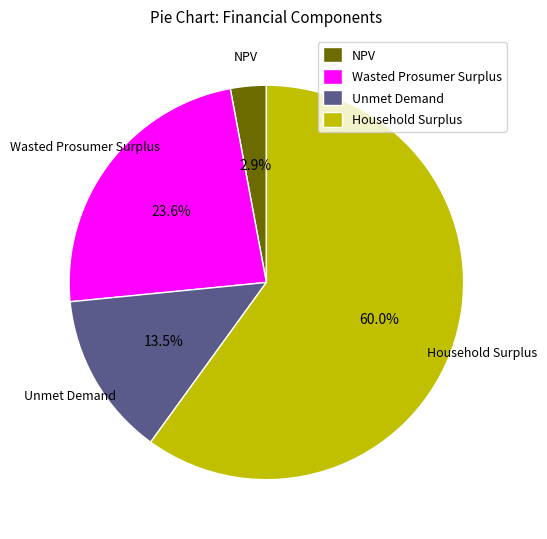

Which category accounts for the majority?

Household Surplus